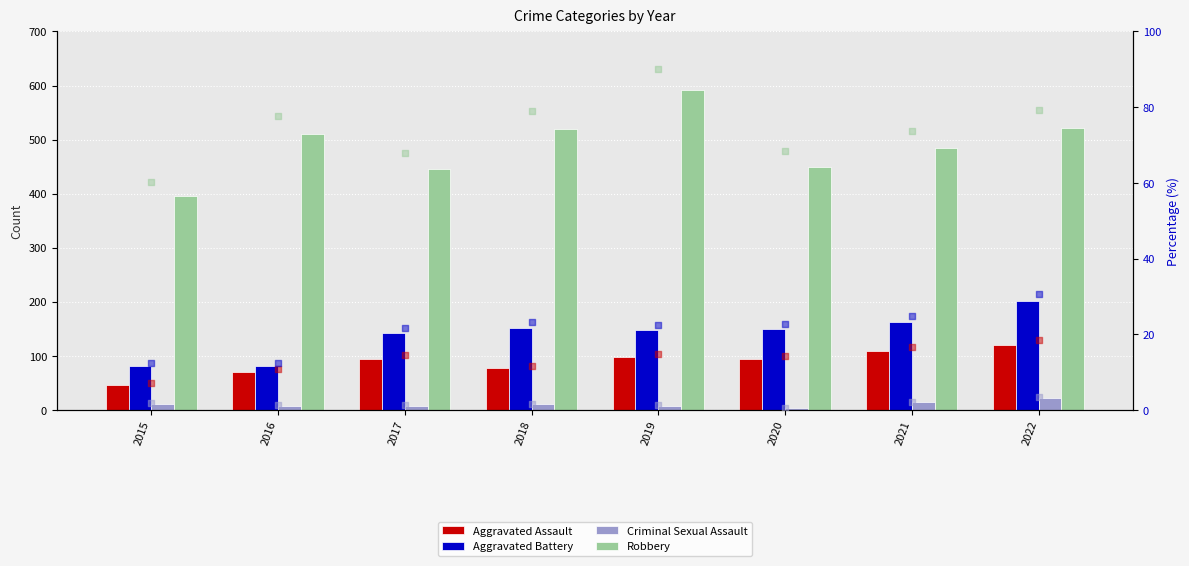

Which series reaches the minimum Y coordinate?

Criminal Sexual Assault